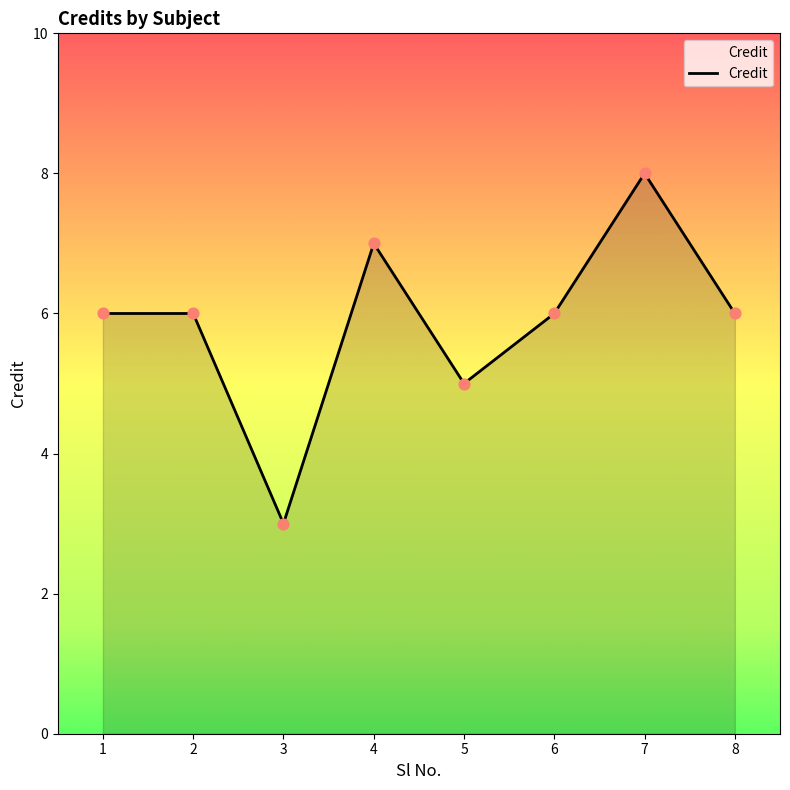

Approximately how many times larger is the value at 7 compared to 1?

1.3